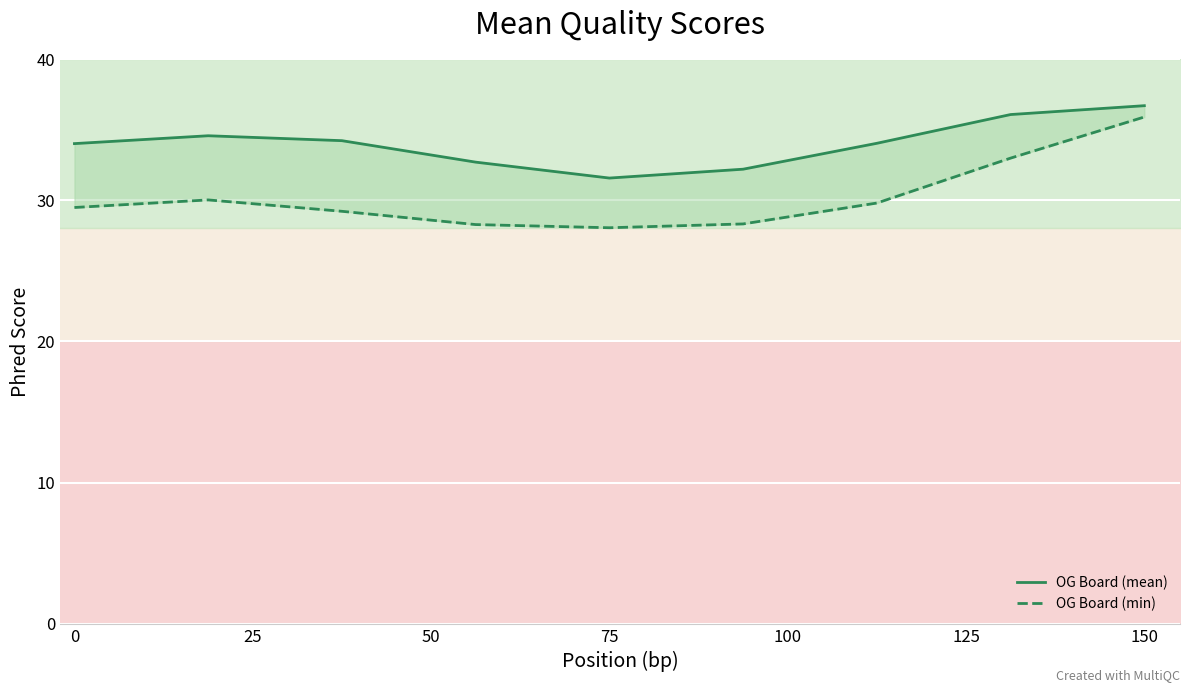

Read the OG Board (min) value at 75.

28.3